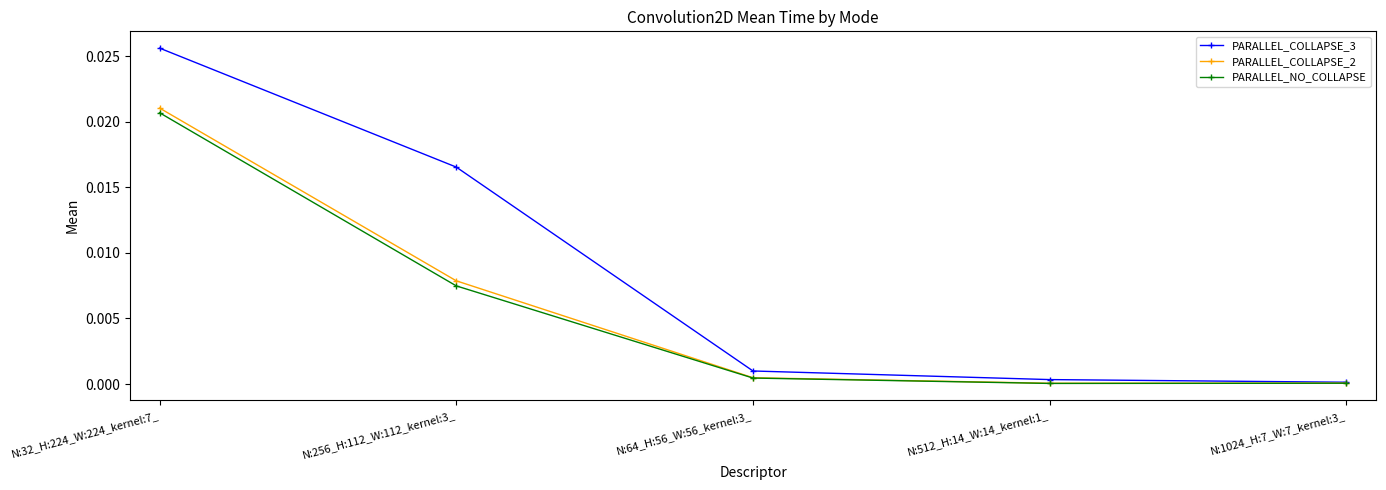

Which series has the largest total across all categories?

PARALLEL_COLLAPSE_3